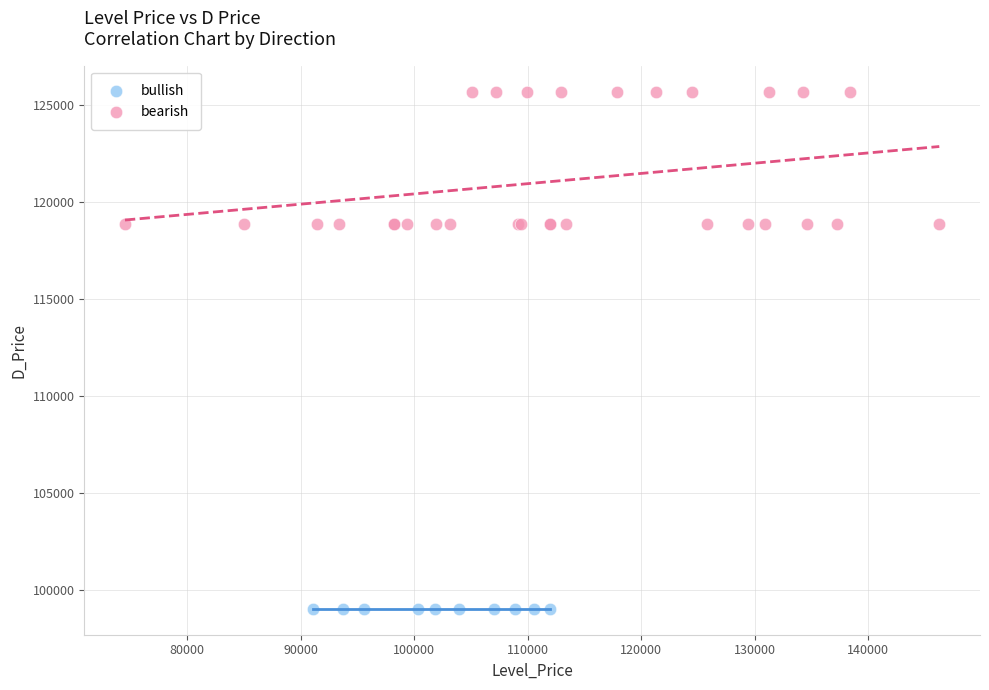

Which series contains the lowest Y value?

bullish